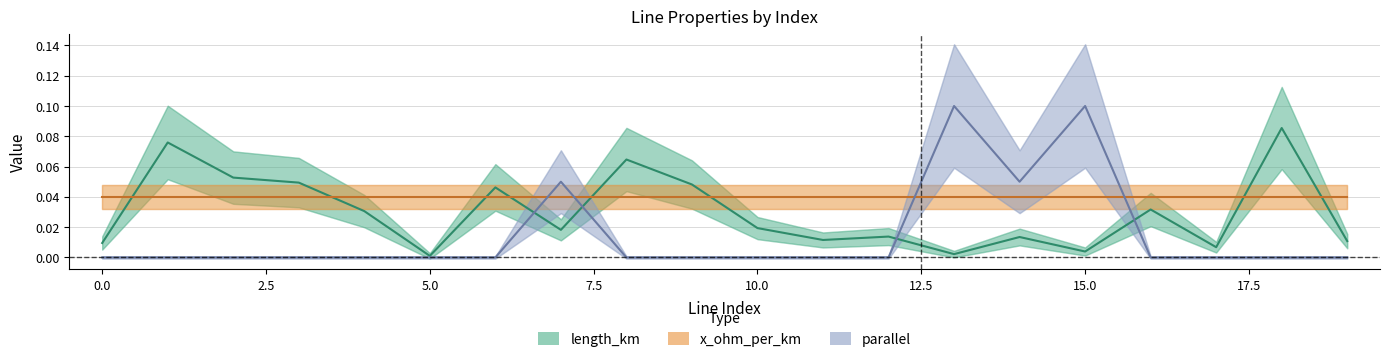

Which has a higher value, 2.5 or 19?

2.5